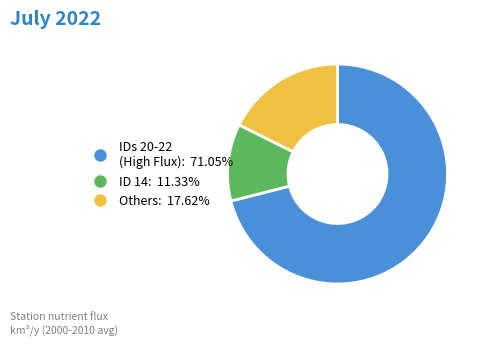

Does any single category account for the majority?

Yes